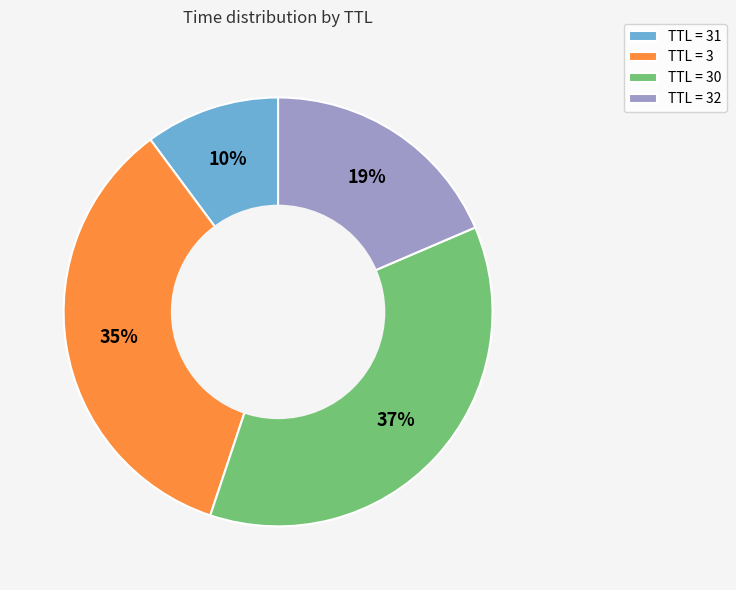

True or false: TTL = 31 accounts for 10% of the total.

True